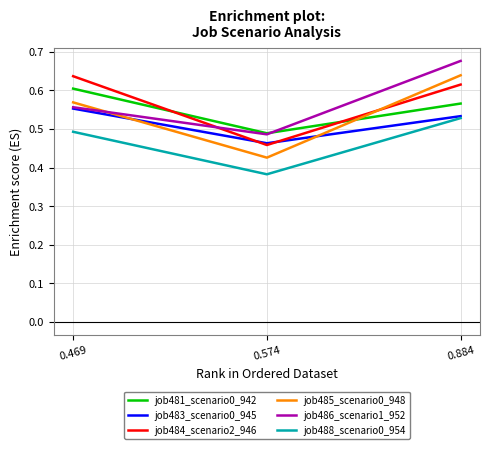

What is the sum of all job484_scenario2_946 values?

1.7